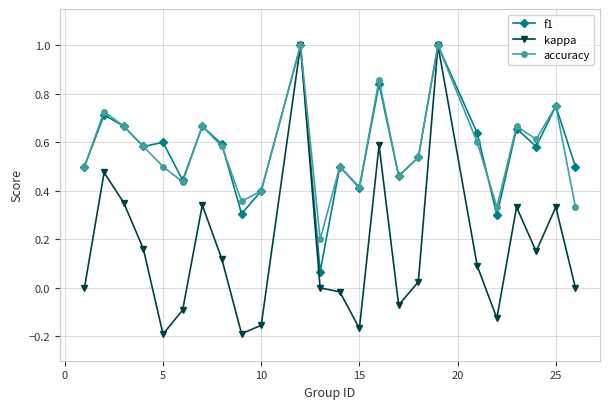

True or false: accuracy has more than 2 interior local peaks.

True